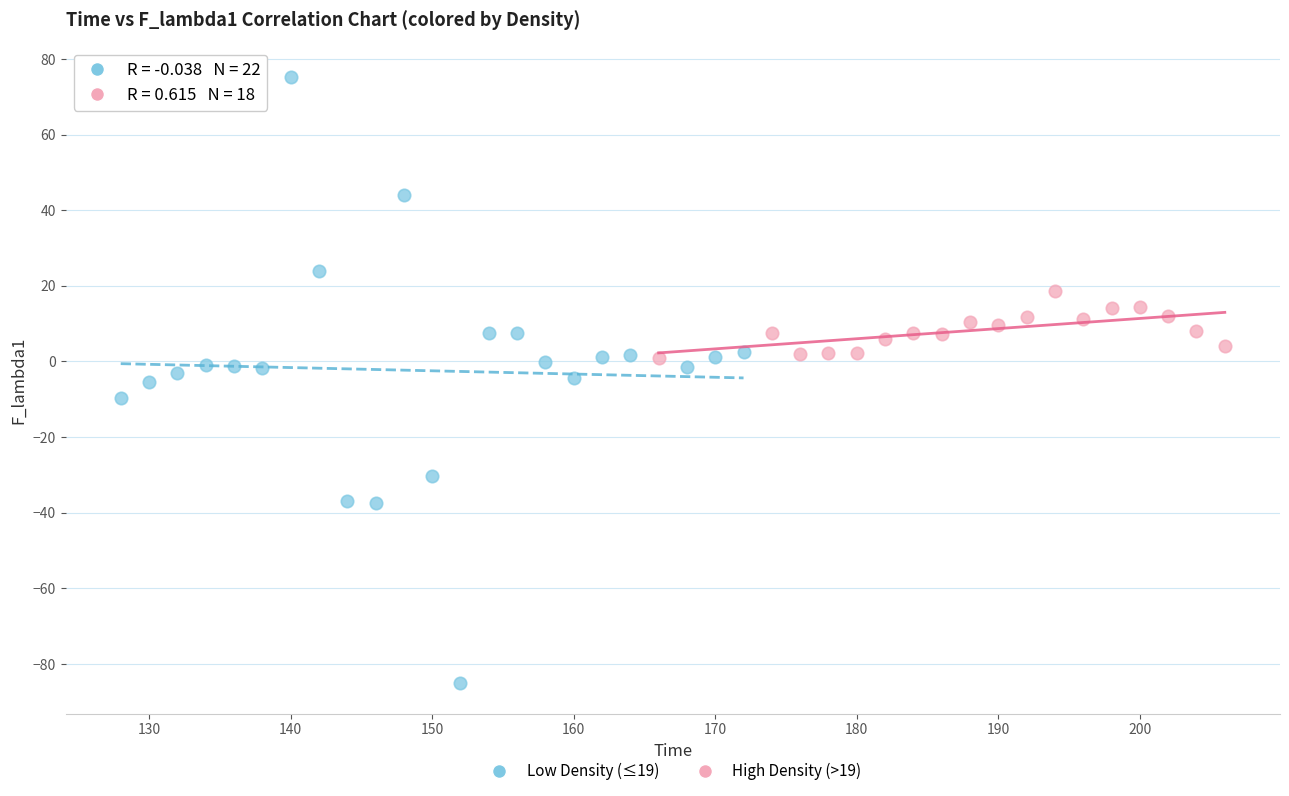

Which series contains the highest Y value?

Low Density (≤19)